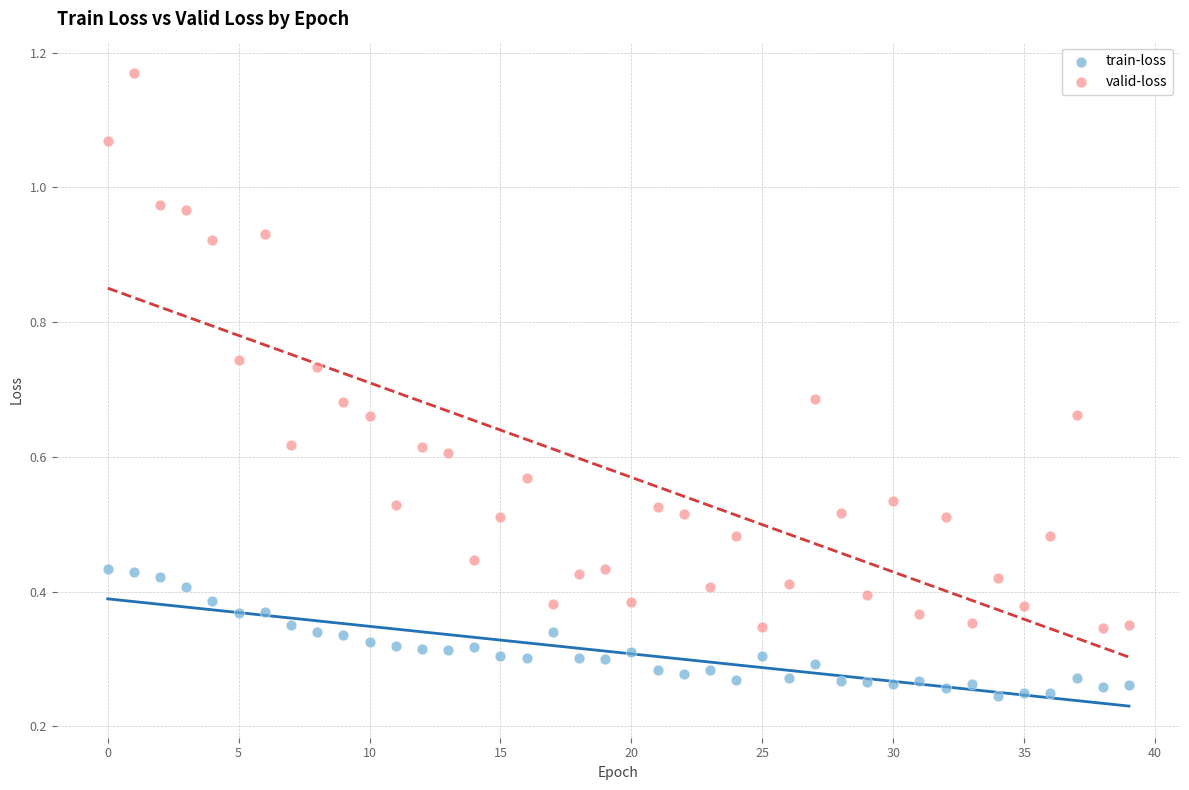

Which series reaches the minimum Y coordinate?

train-loss